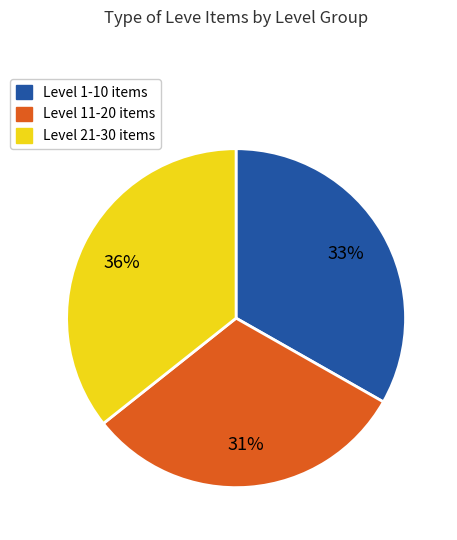

Count the number of slices in the pie.

3